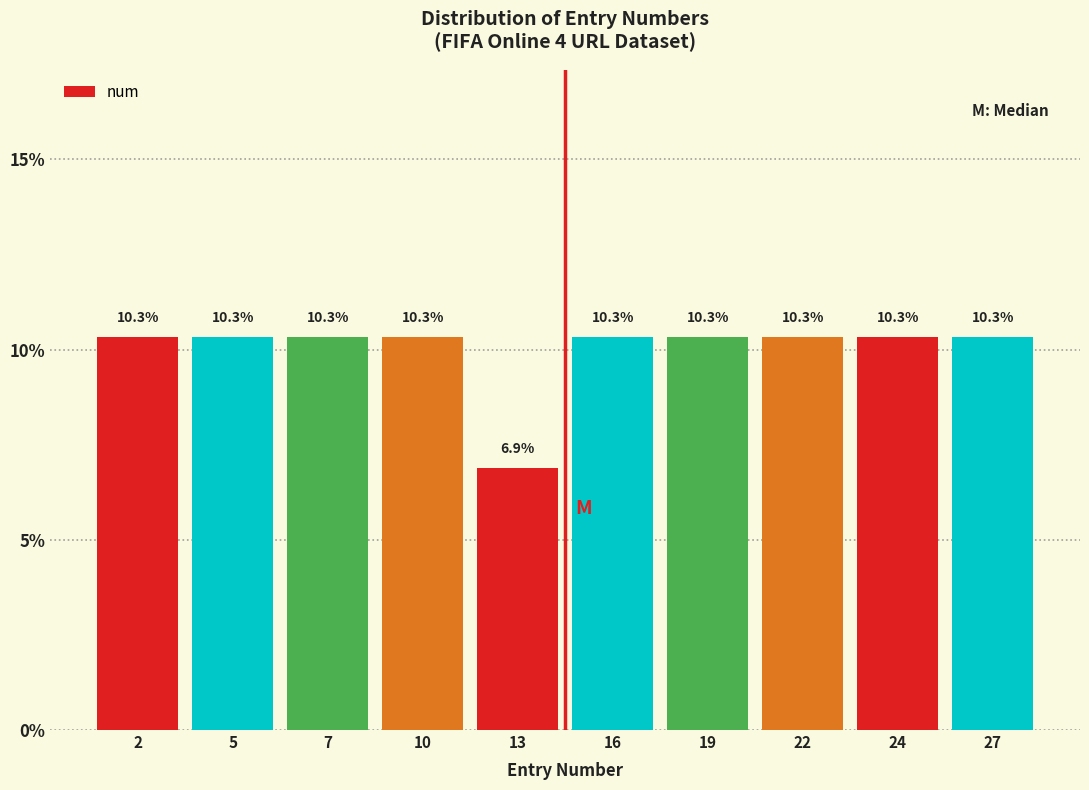

Reading right to left, transcribe all the data shown in this chart.

27=10.3	24=10.3	22=10.3	19=10.3	16=10.3	13=6.9	10=10.3	7=10.3	5=10.3	2=10.3